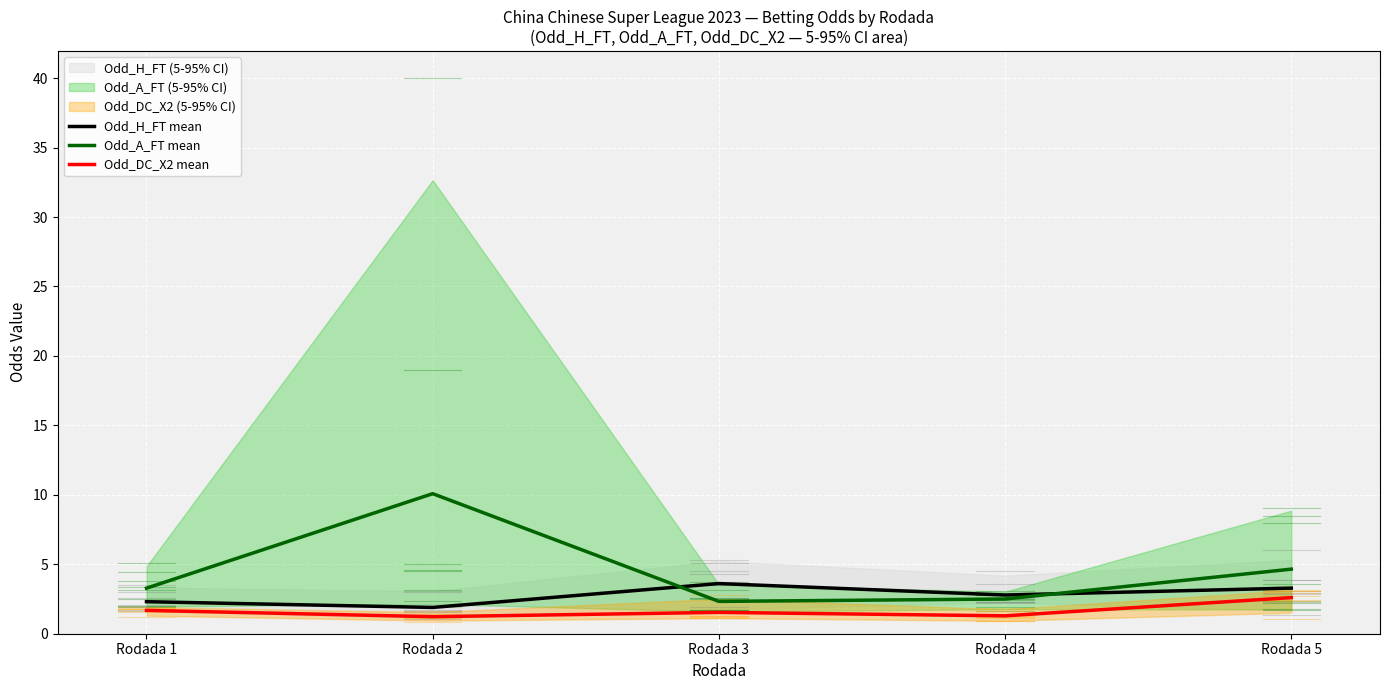

At which label is Odd_H_FT mean closest to 2?

Rodada 2